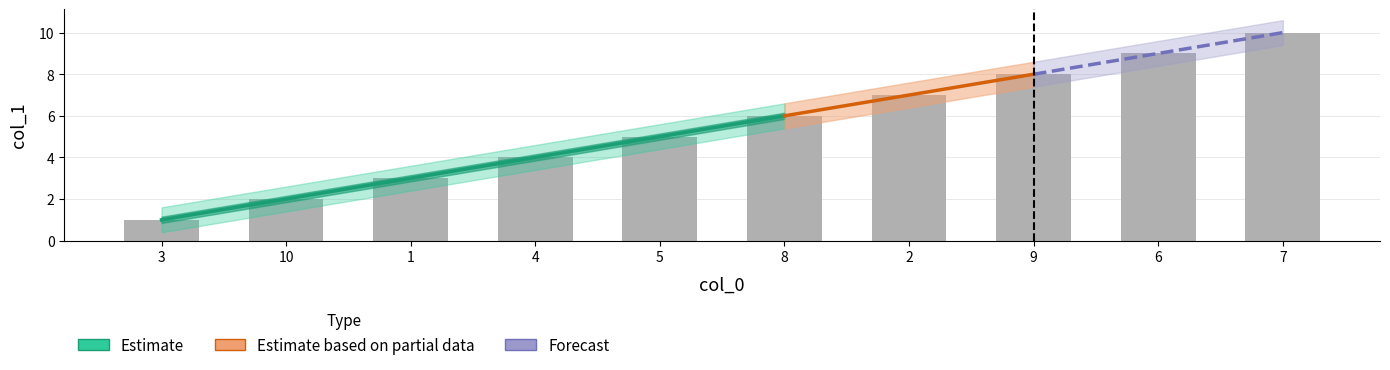

The value at 1 is 3. True or false?

True